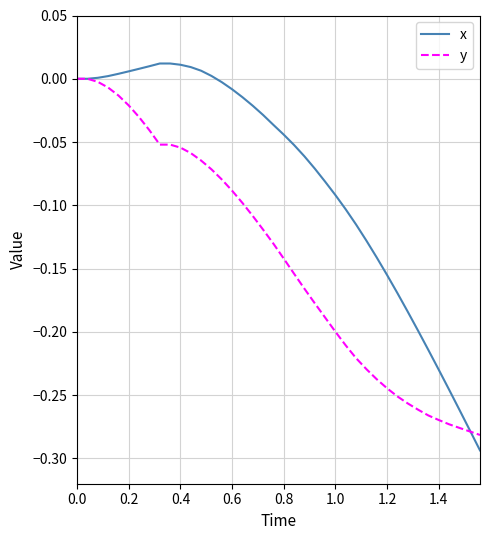

Which series has the widest spread of values?

x